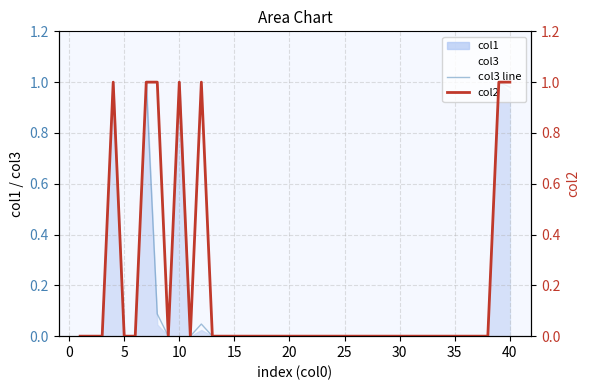

How many positive values does the col2 series have?

7